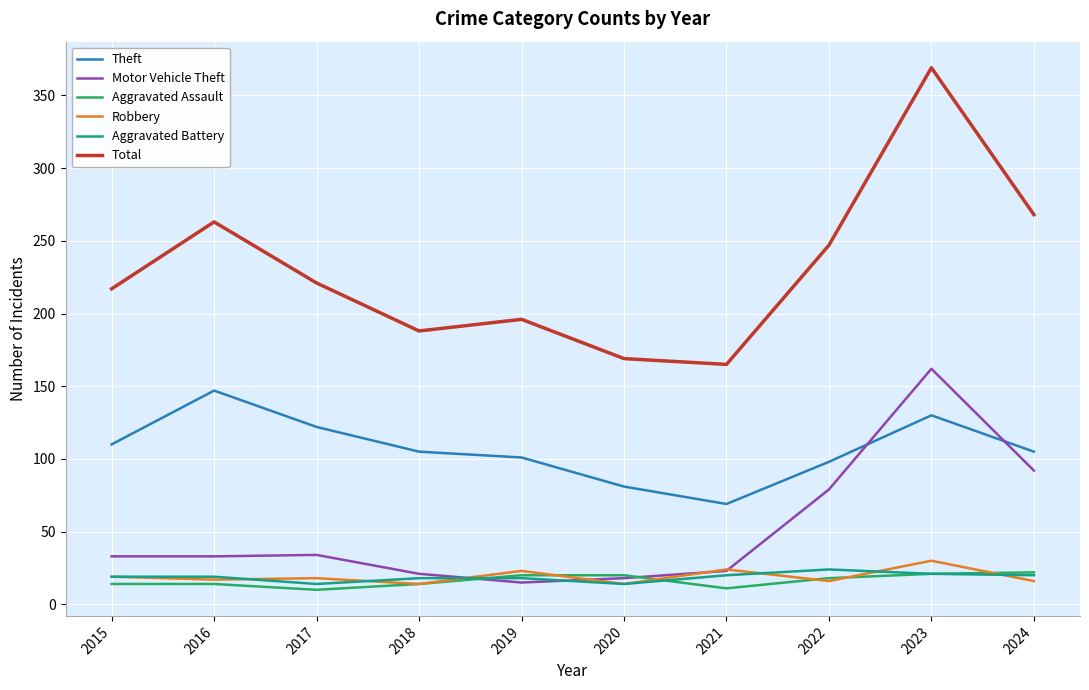

Which category has the highest value across all series?

2023